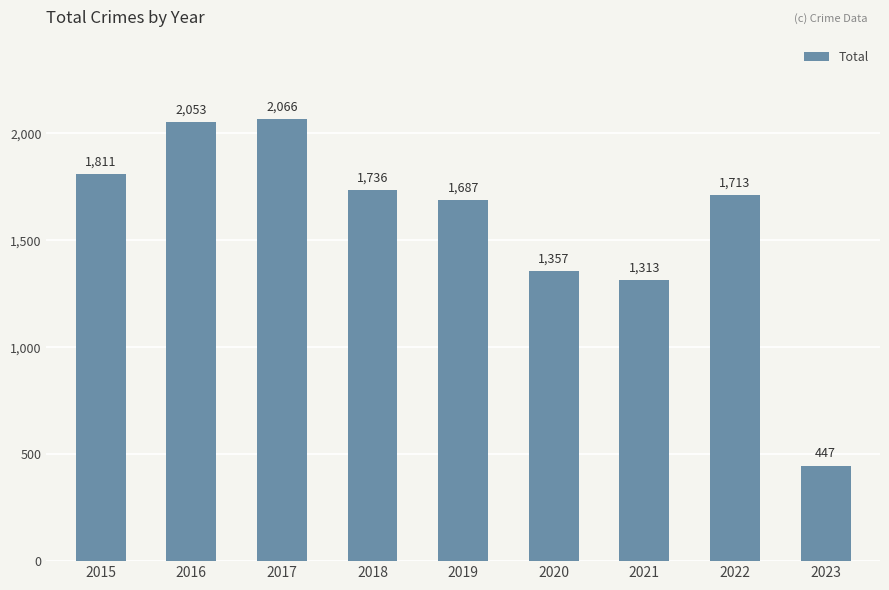

How many bars are there in total?

9